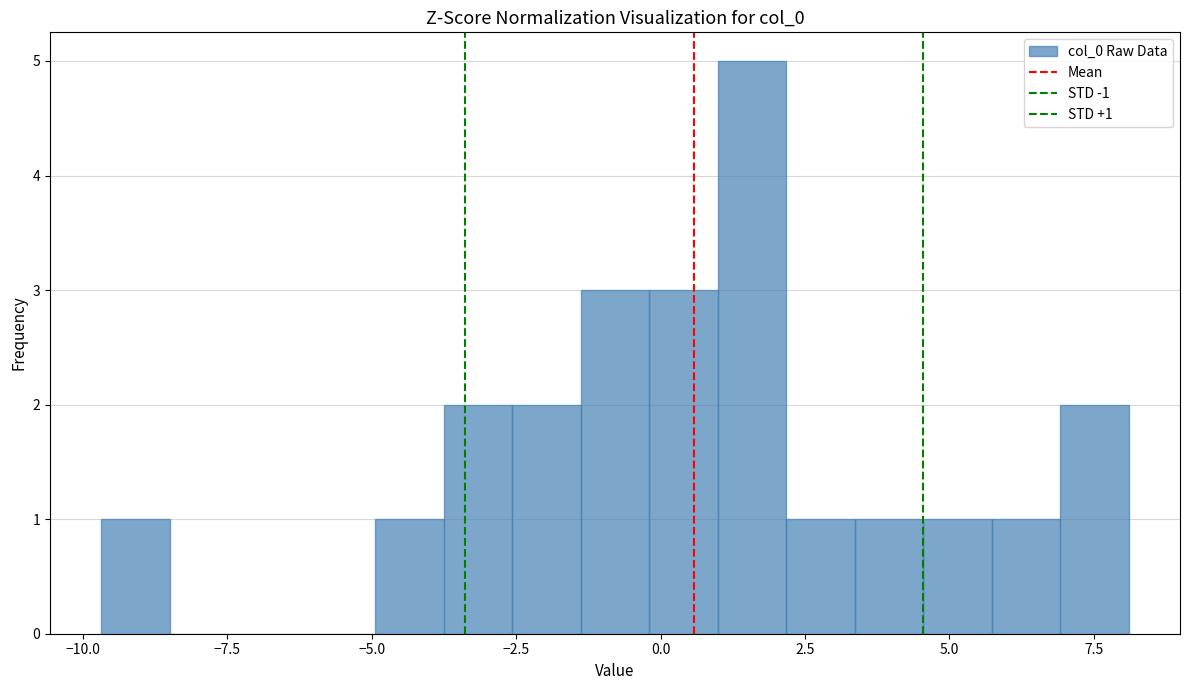

Around what value on the x-axis is the tallest bar? Give the approximate position of its centre, as read against the axis.

1.5